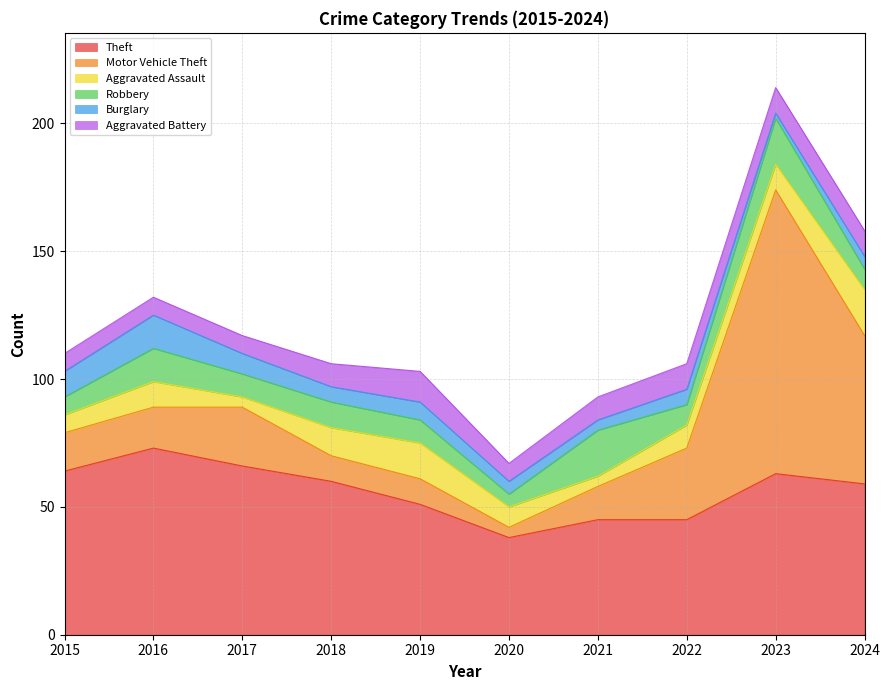

True or false: Theft has a value of 17 at 2020.

False